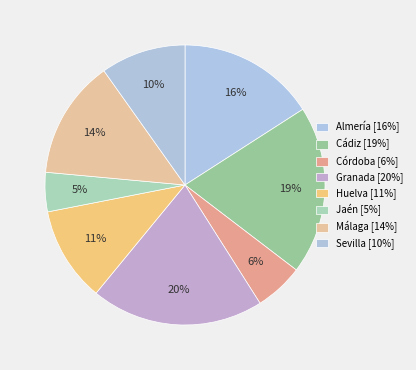

To the nearest percent, what percentage of the pie is Córdoba?

6%